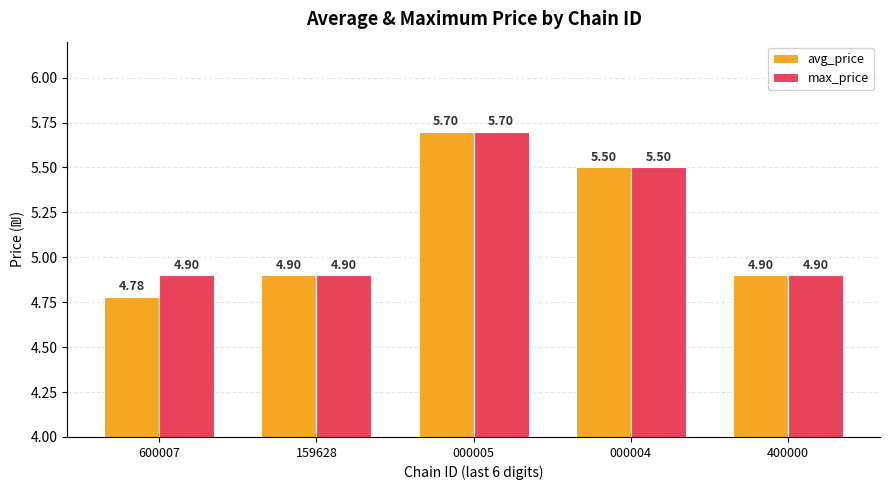

Which series has the largest total across all categories?

max_price